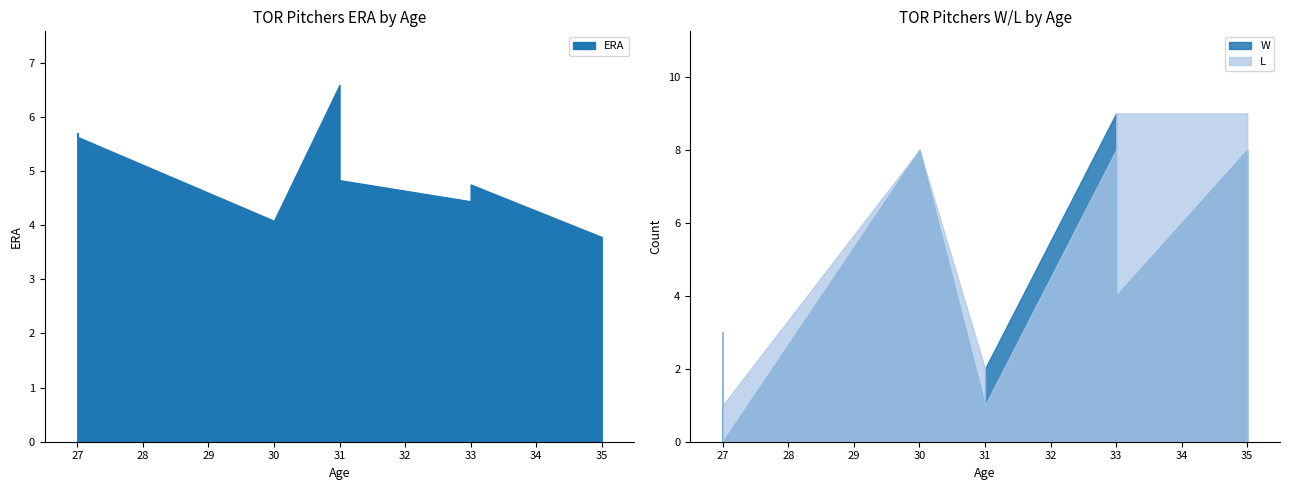

Does the chart have visible grid lines?

No